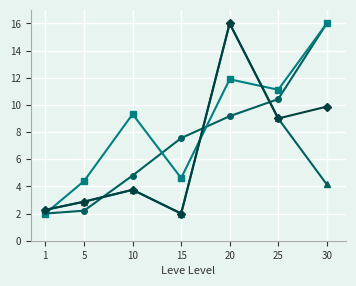

At which category is the sum across all series the highest?

20